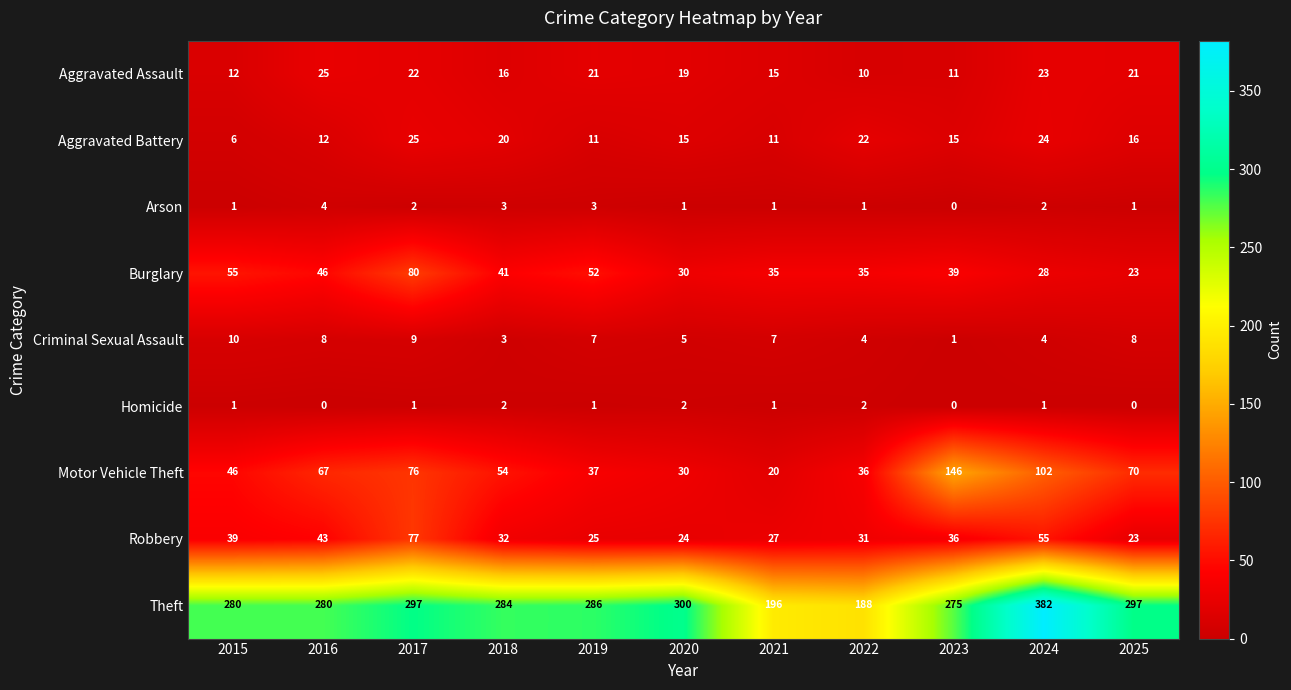

What is the difference between the second highest and minimum values in the Motor Vehicle Theft series?

82